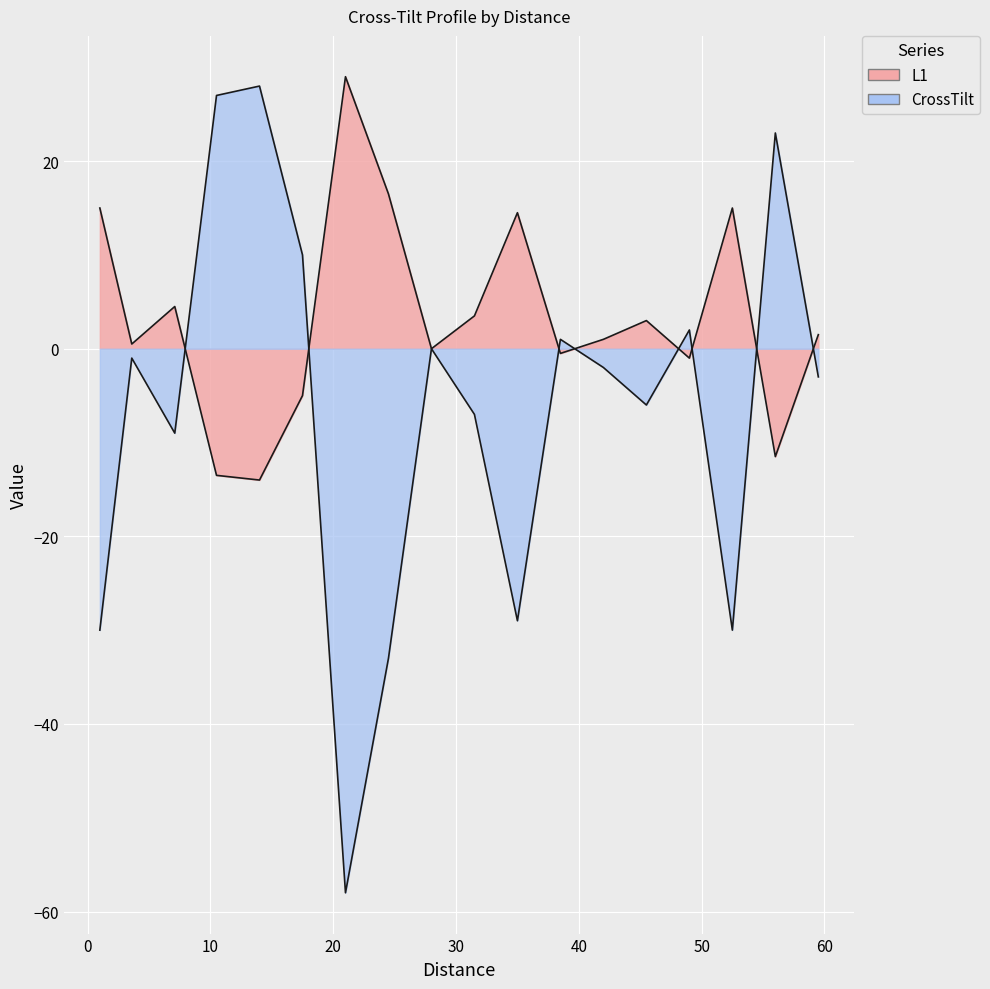

After their last crossing, which series has the higher values: L1 or CrossTilt?

L1